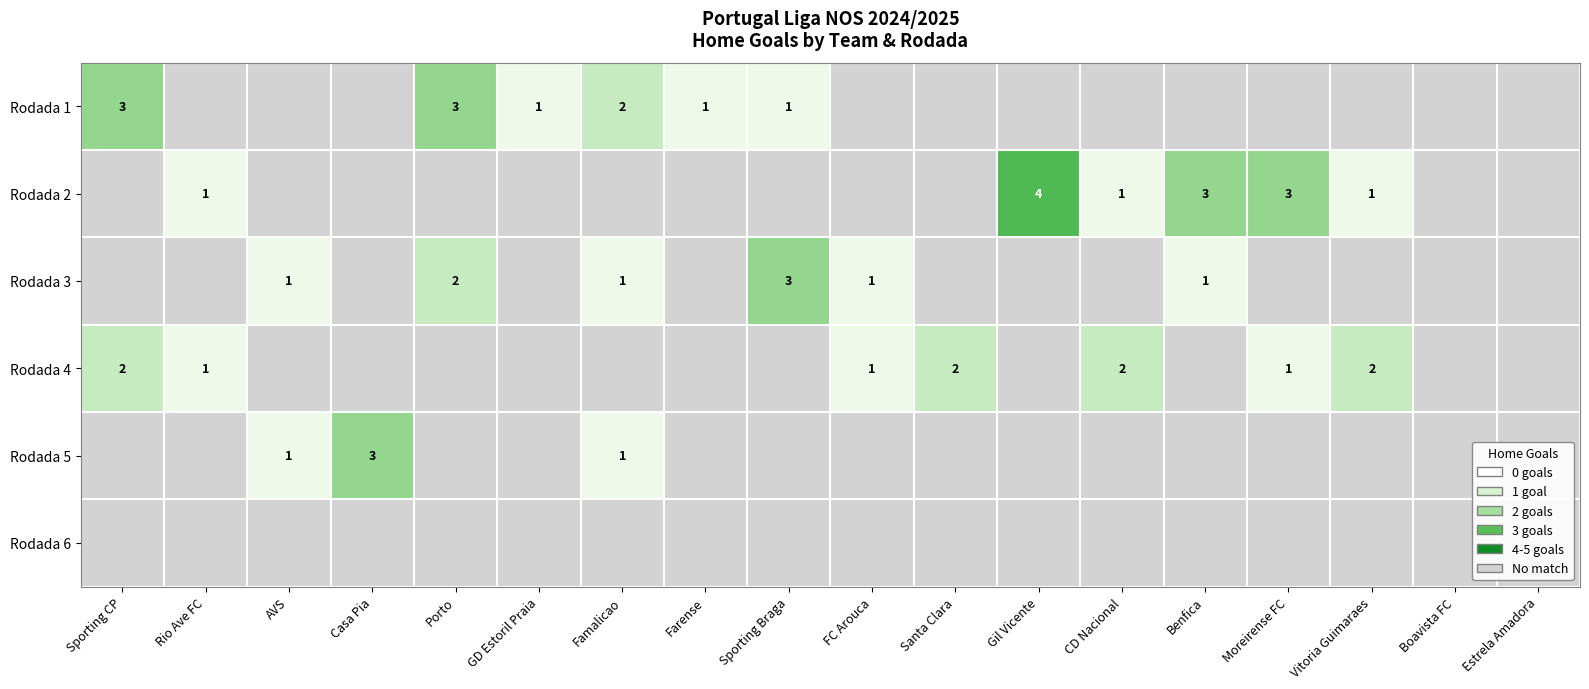

The value of Rodada 4 at Moreirense FC is 1. True or false?

True